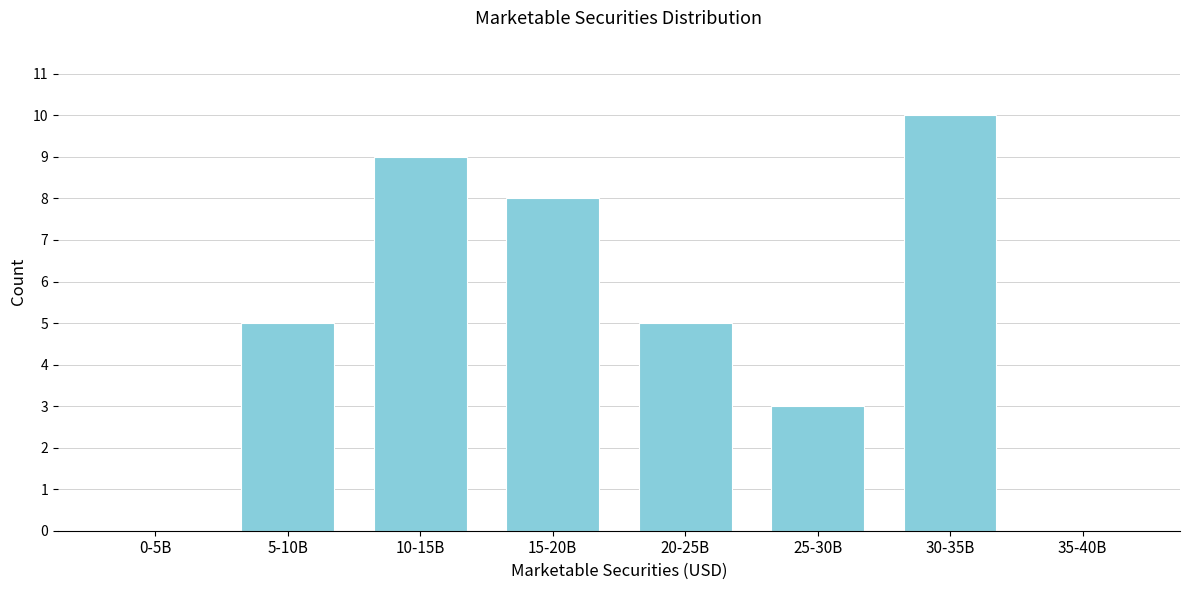

Reading right to left, transcribe all the data shown in this chart.

35-40B=0	30-35B=10	25-30B=3	20-25B=5	15-20B=8	10-15B=9	5-10B=5	0-5B=0